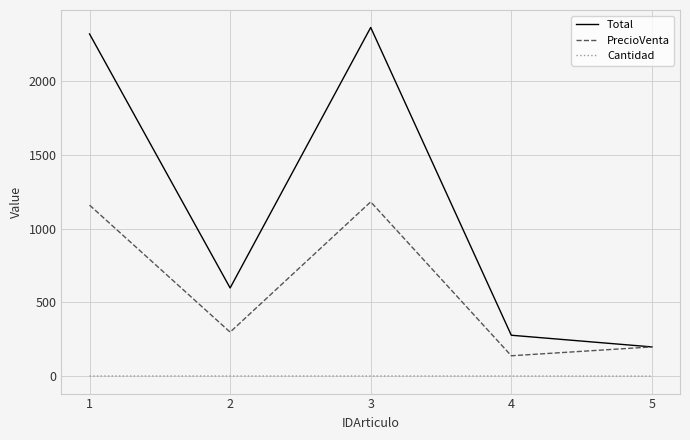

Is the value of PrecioVenta at 3 greater than the value of Cantidad at 5?

Yes